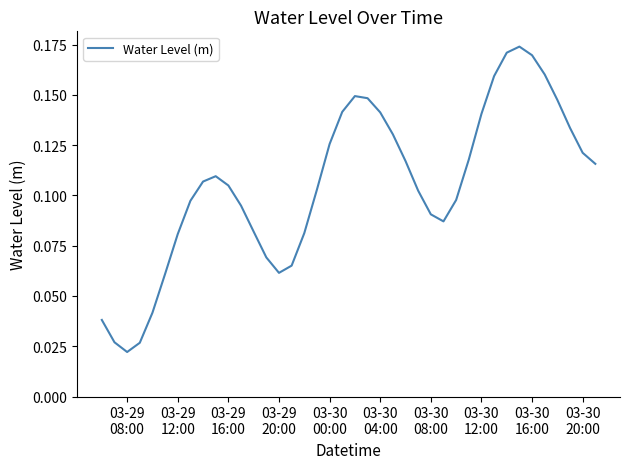

Is this an area chart (filled region under the line)?

No